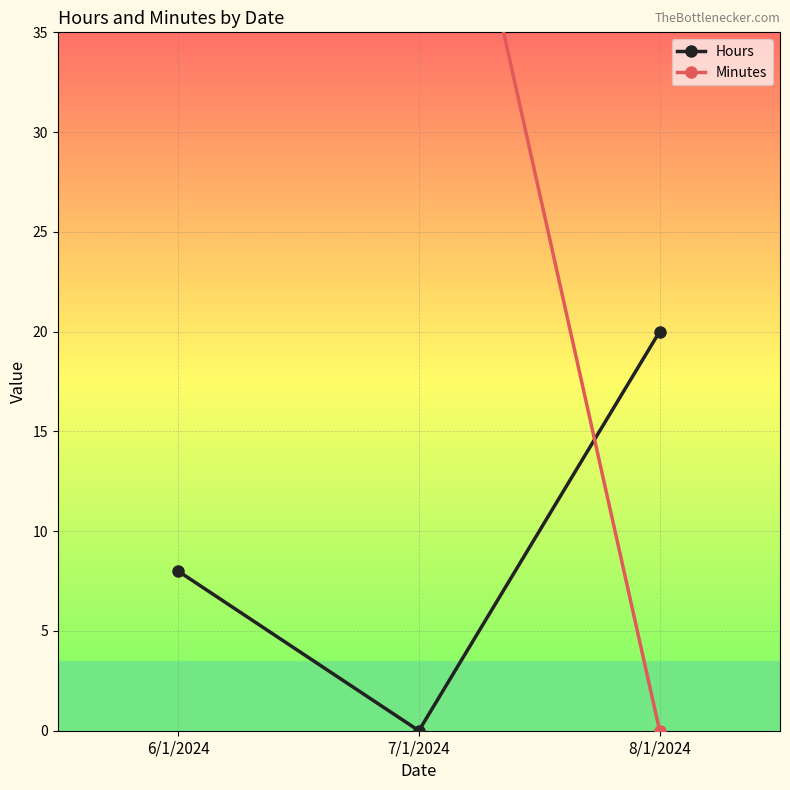

What is the label of the 3rd point from the left?

8/1/2024